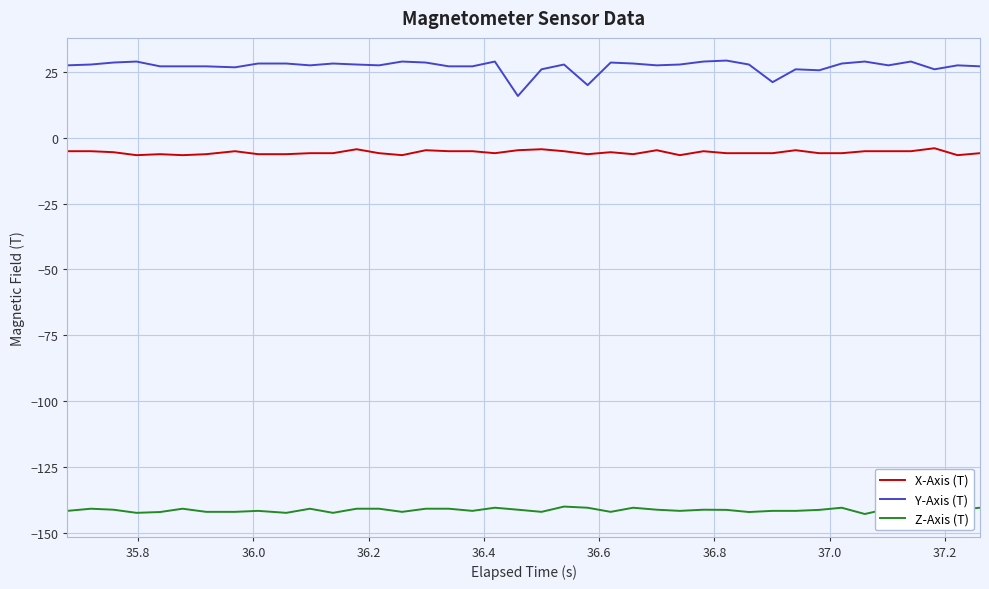

True or false: X-Axis (T) and Y-Axis (T) cross at least once.

False